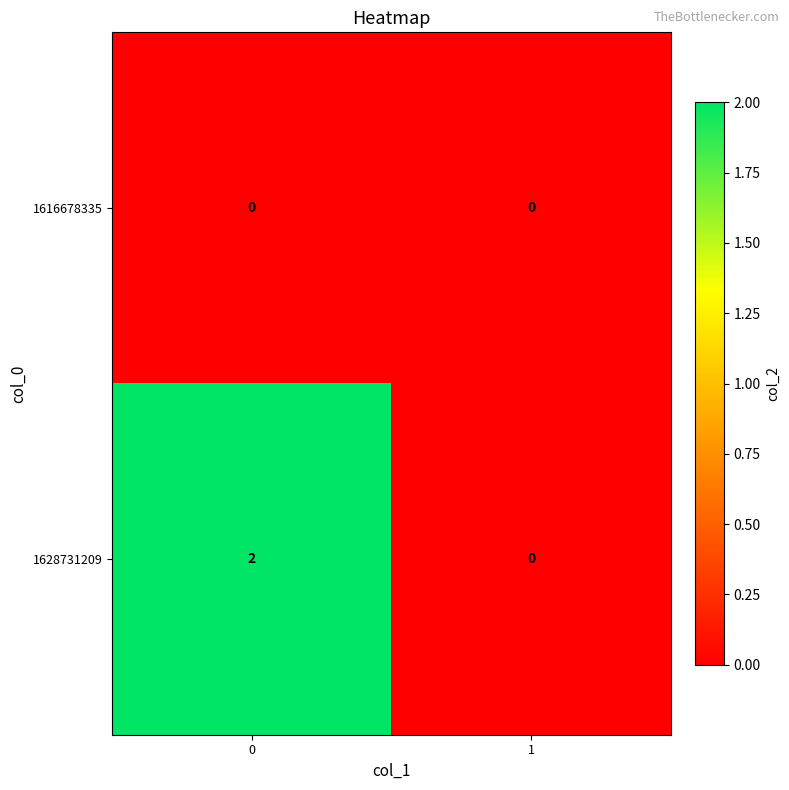

Reading left to right, transcribe all the data shown in this chart.

1616678335: 0	0
1628731209: 2	0